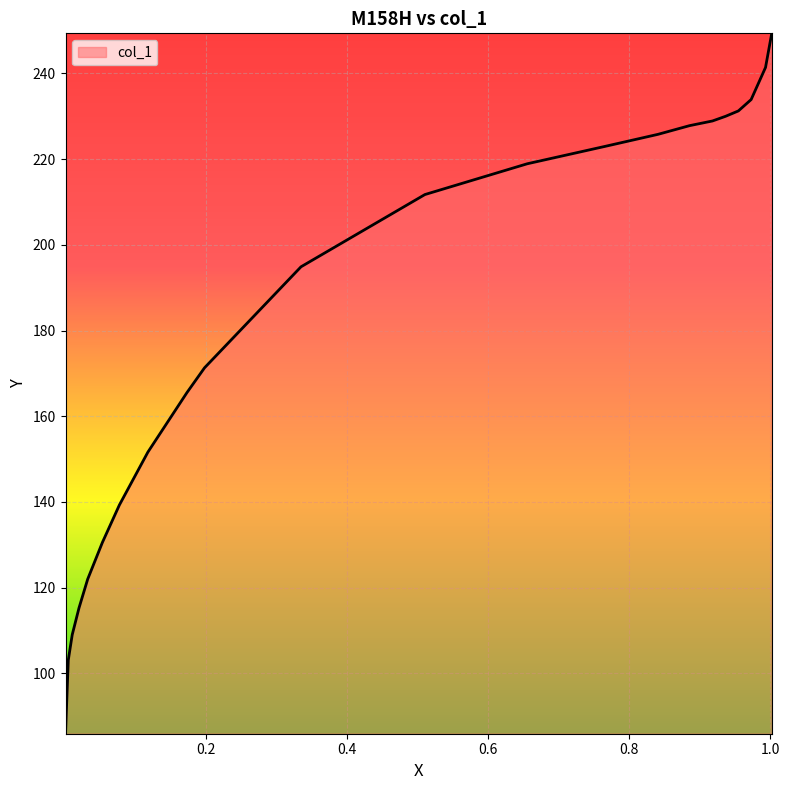

How many categories are shown in the chart?

22